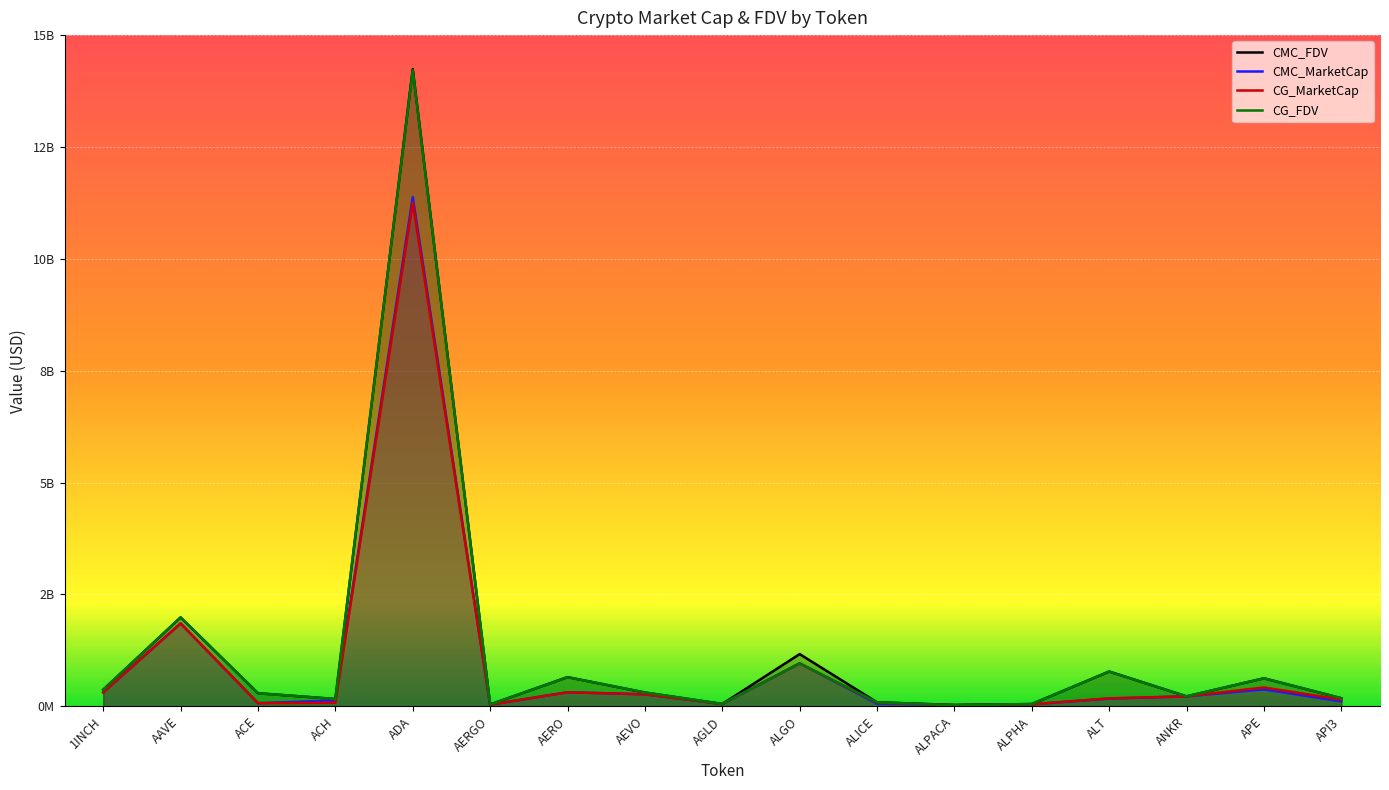

What is the total value across all series at API3?

626019068.5